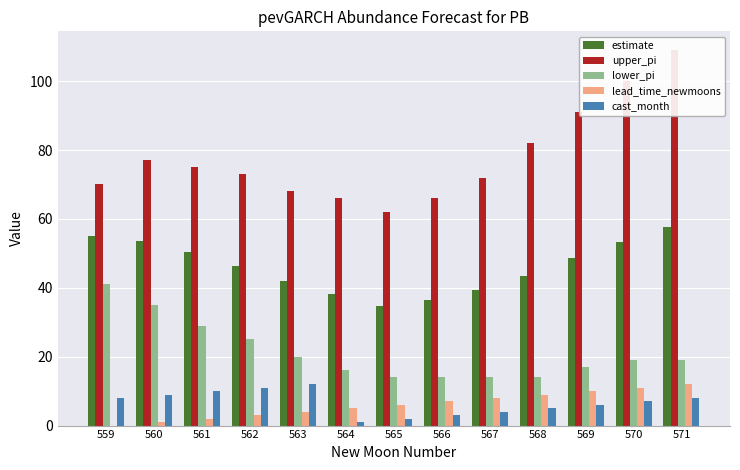

How many data points in estimate are above 46?

7